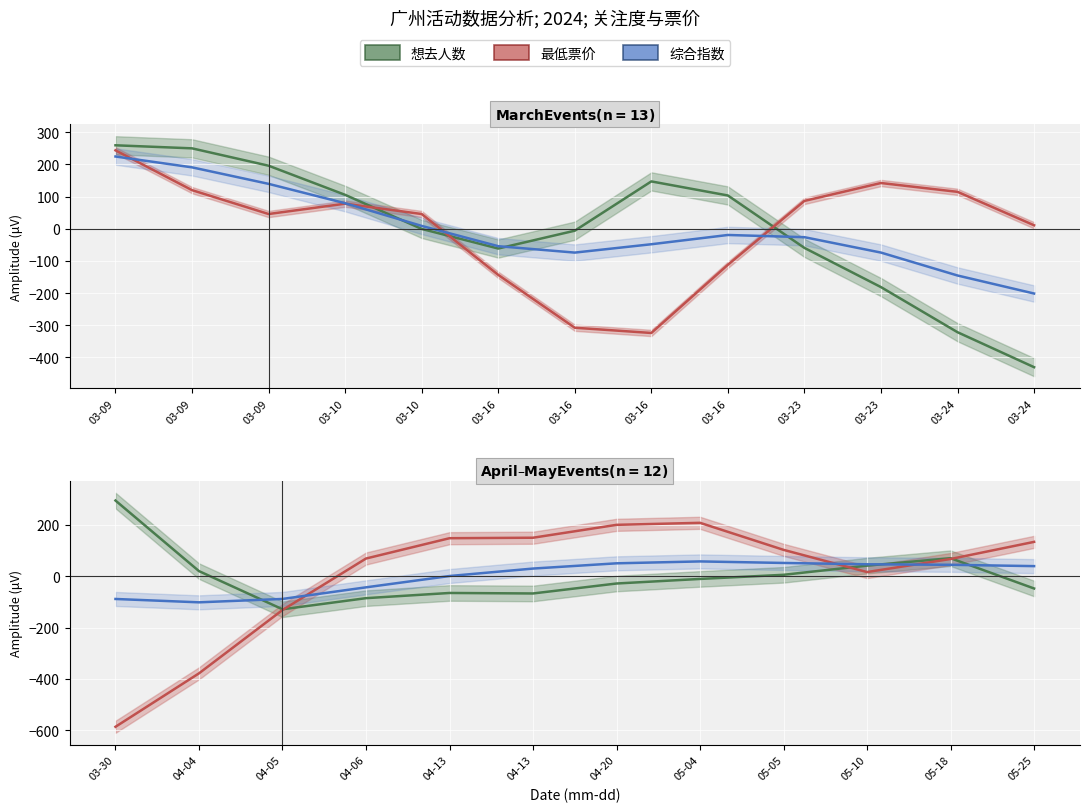

How many interior local valleys does the 综合指数 series have?

1